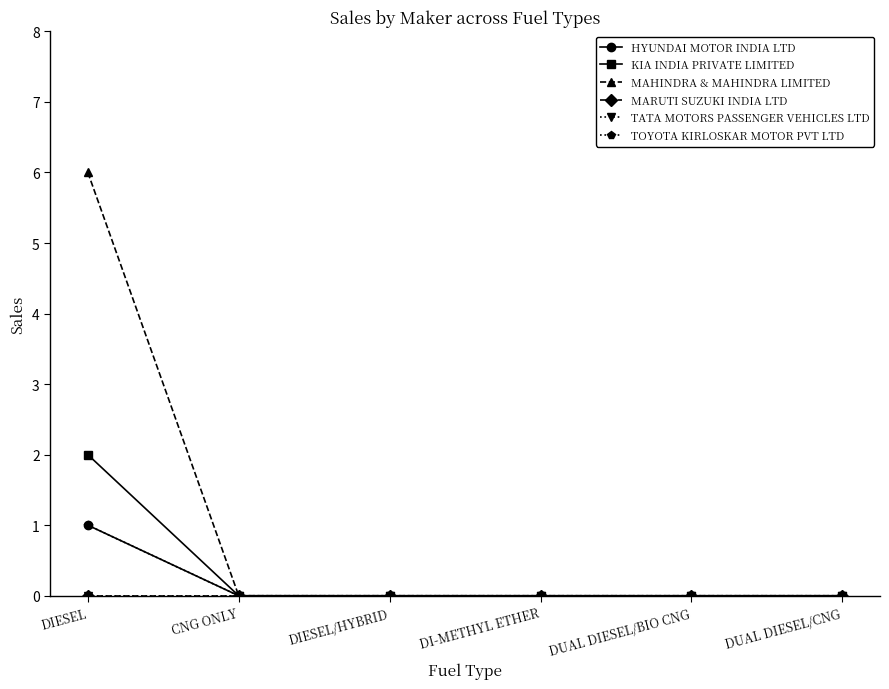

Which label corresponds to the largest value in the chart?

DIESEL